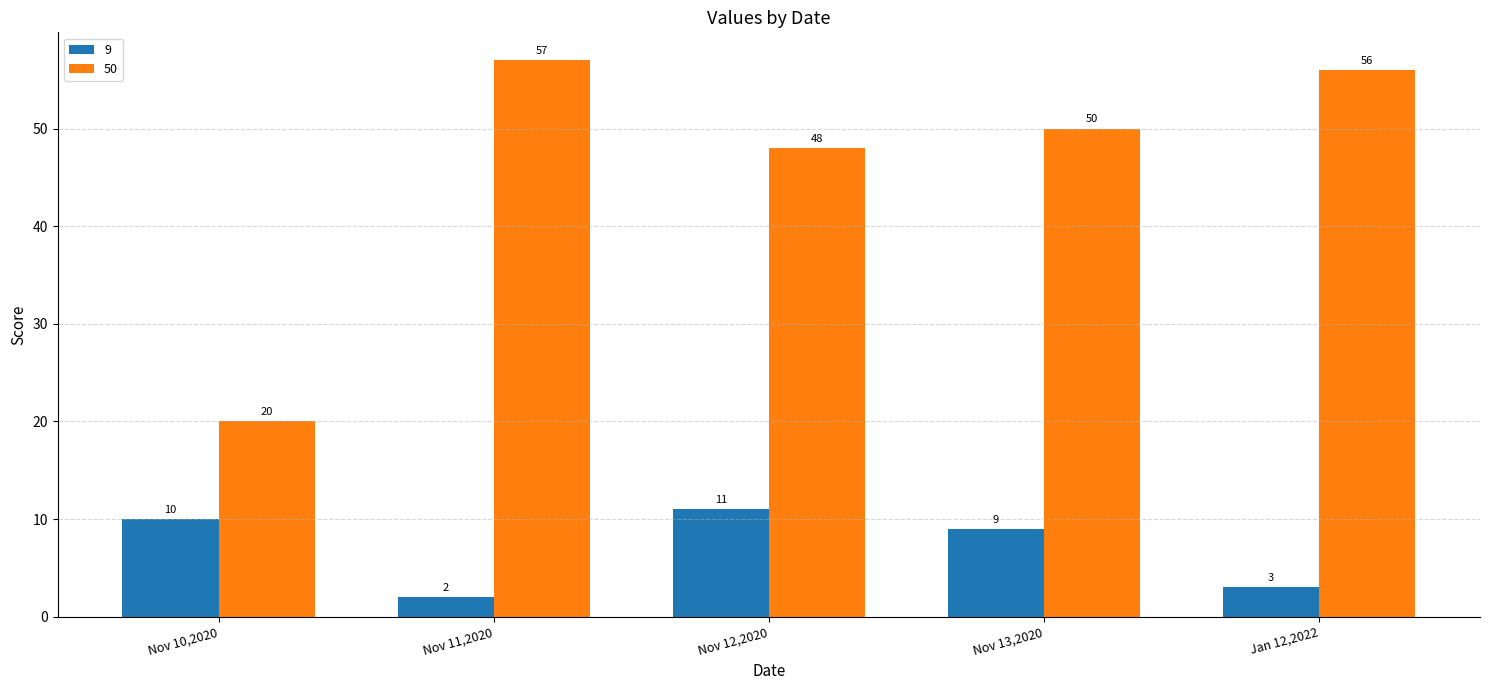

What is the approximate value of 50 at Jan 12,2022?

56